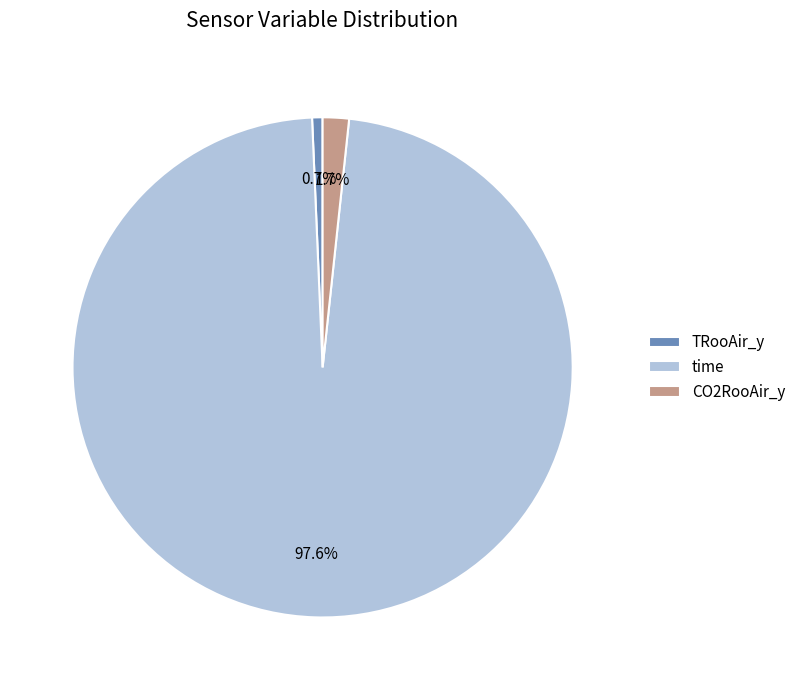

How many slices are in this pie chart?

3